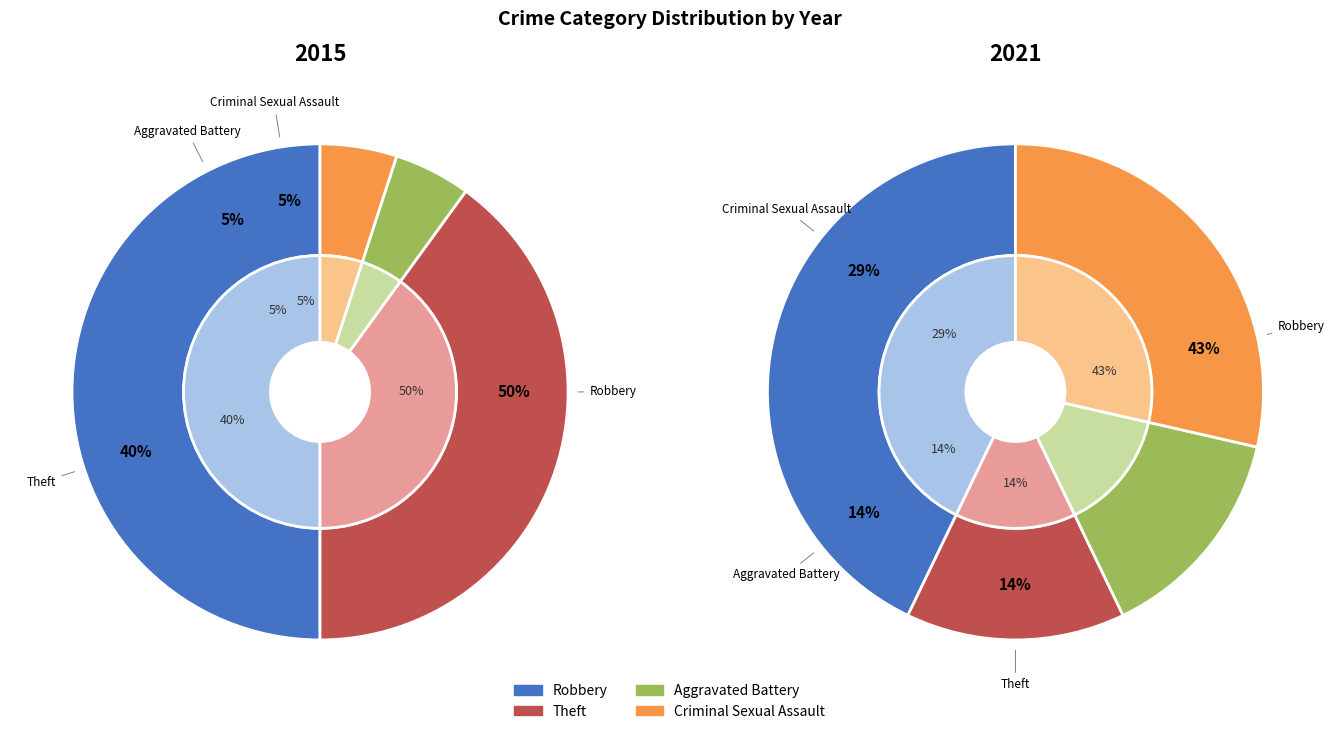

Count the number of slices in the pie.

4